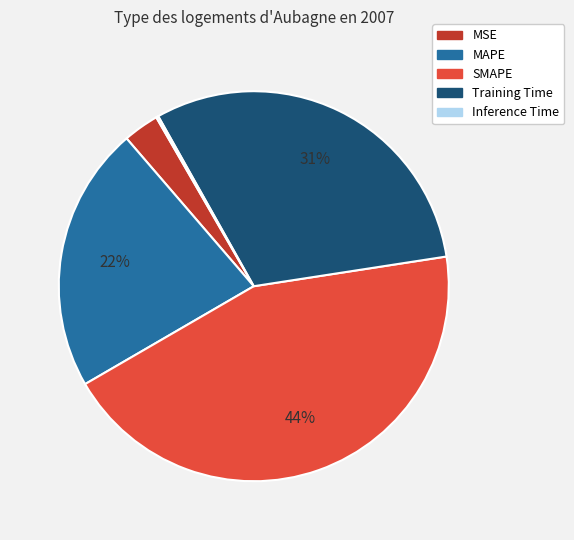

Is MAPE the majority of the pie?

No